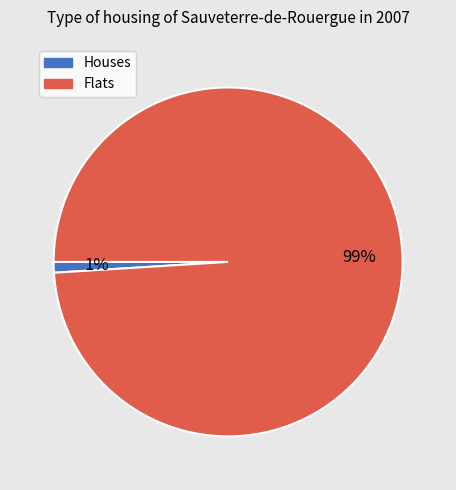

Is it true that Houses is 8% of the pie?

False